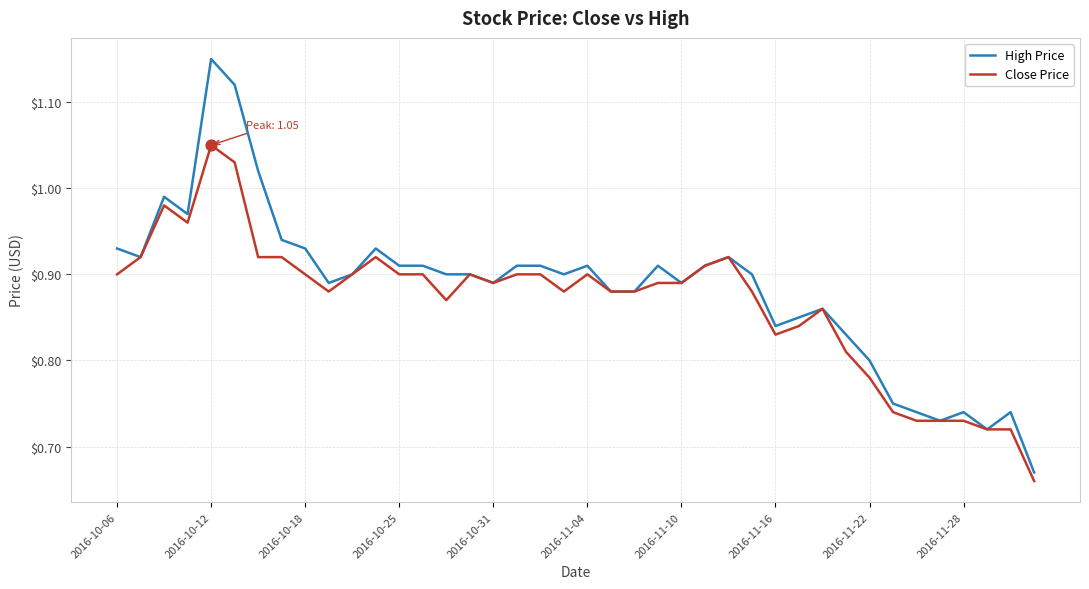

Which series has the largest total across all categories?

High Price